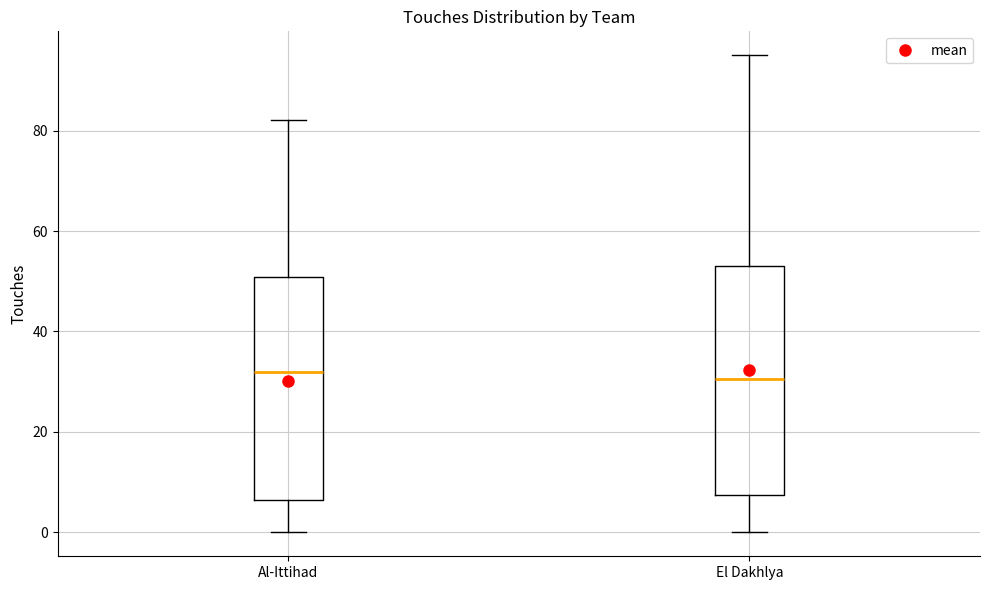

Reading left to right, read every box against the y-axis: the position of its median line, the range the box covers, and the ends of its whiskers. The values are not printed on the chart, so give them approximately, as read against the axis.

Al-Ittihad: median 32, box 6 to 50, whiskers 0 to 82
El Dakhlya: median 30, box 8 to 54, whiskers 0 to 96